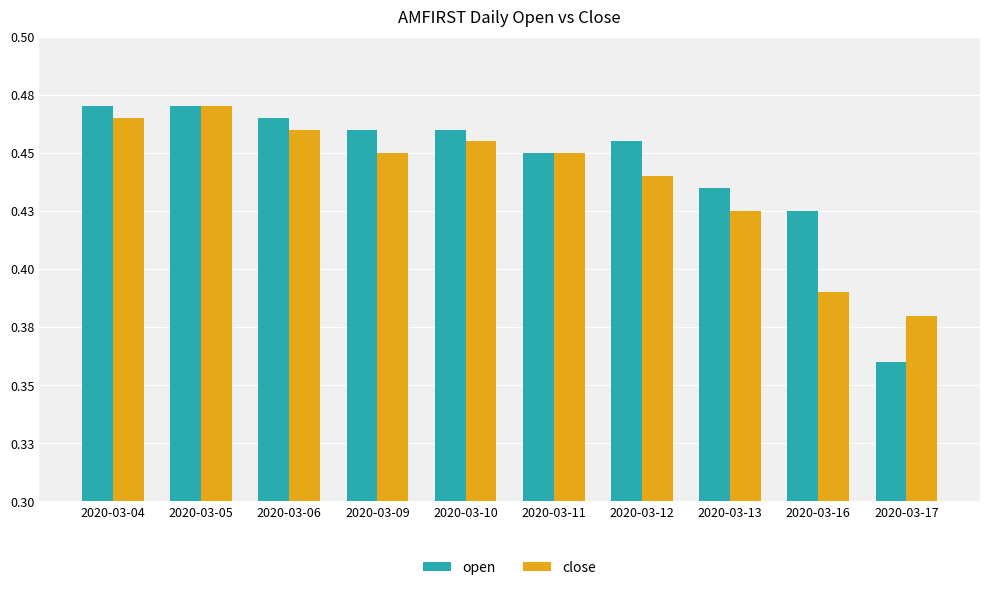

At how many categories does at least one series exceed 0?

10